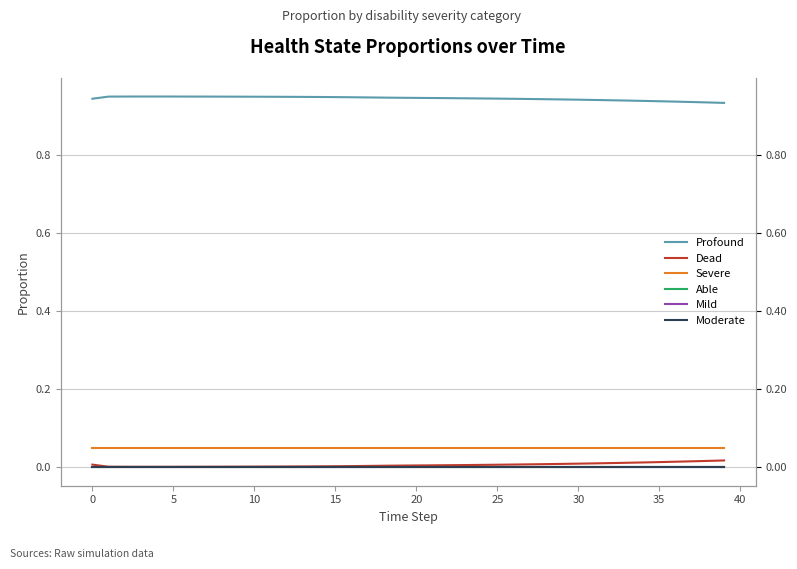

True or false: Able and Mild intersect in this chart.

False